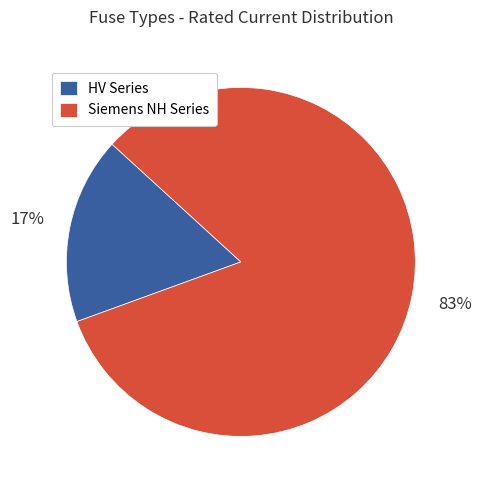

Which category has the smallest portion of the pie?

HV Series